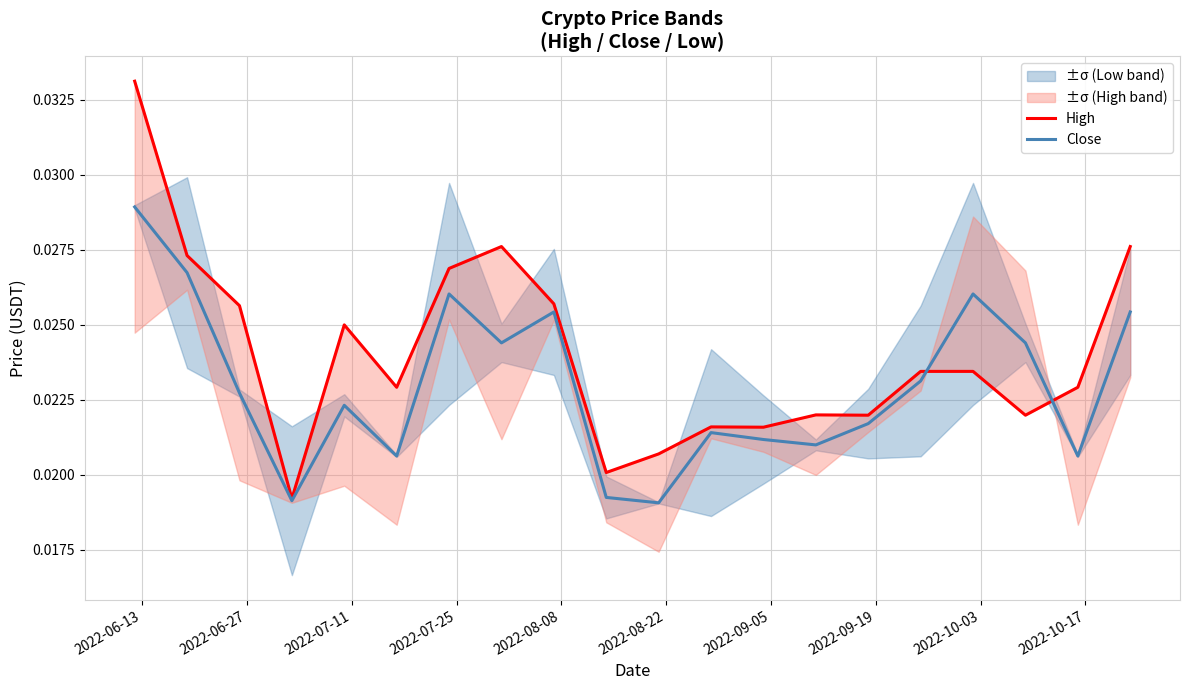

At which category does the chart reach its peak across all series?

2022-06-13